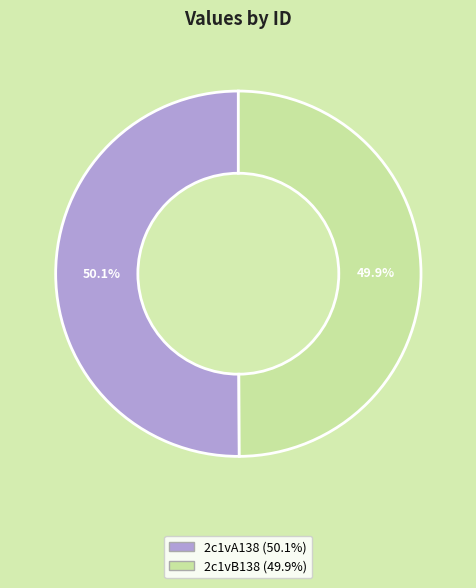

What percentage is NOT represented by 2c1vB138?

50.1%